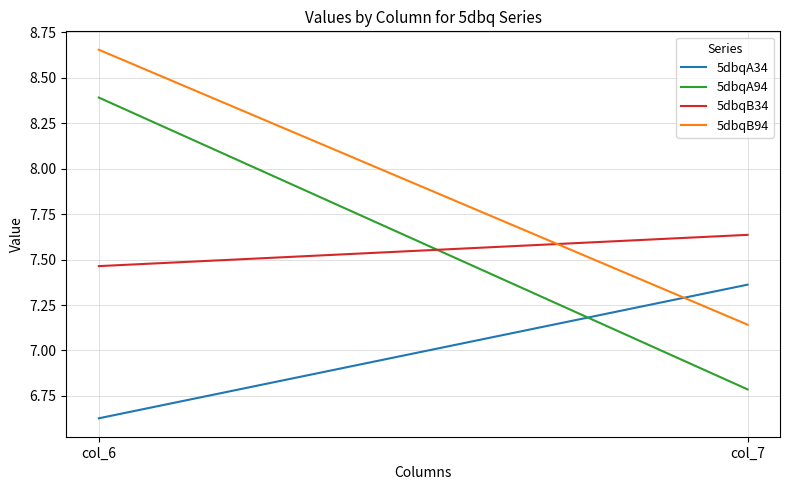

Which series has the widest spread of values?

5dbqA94